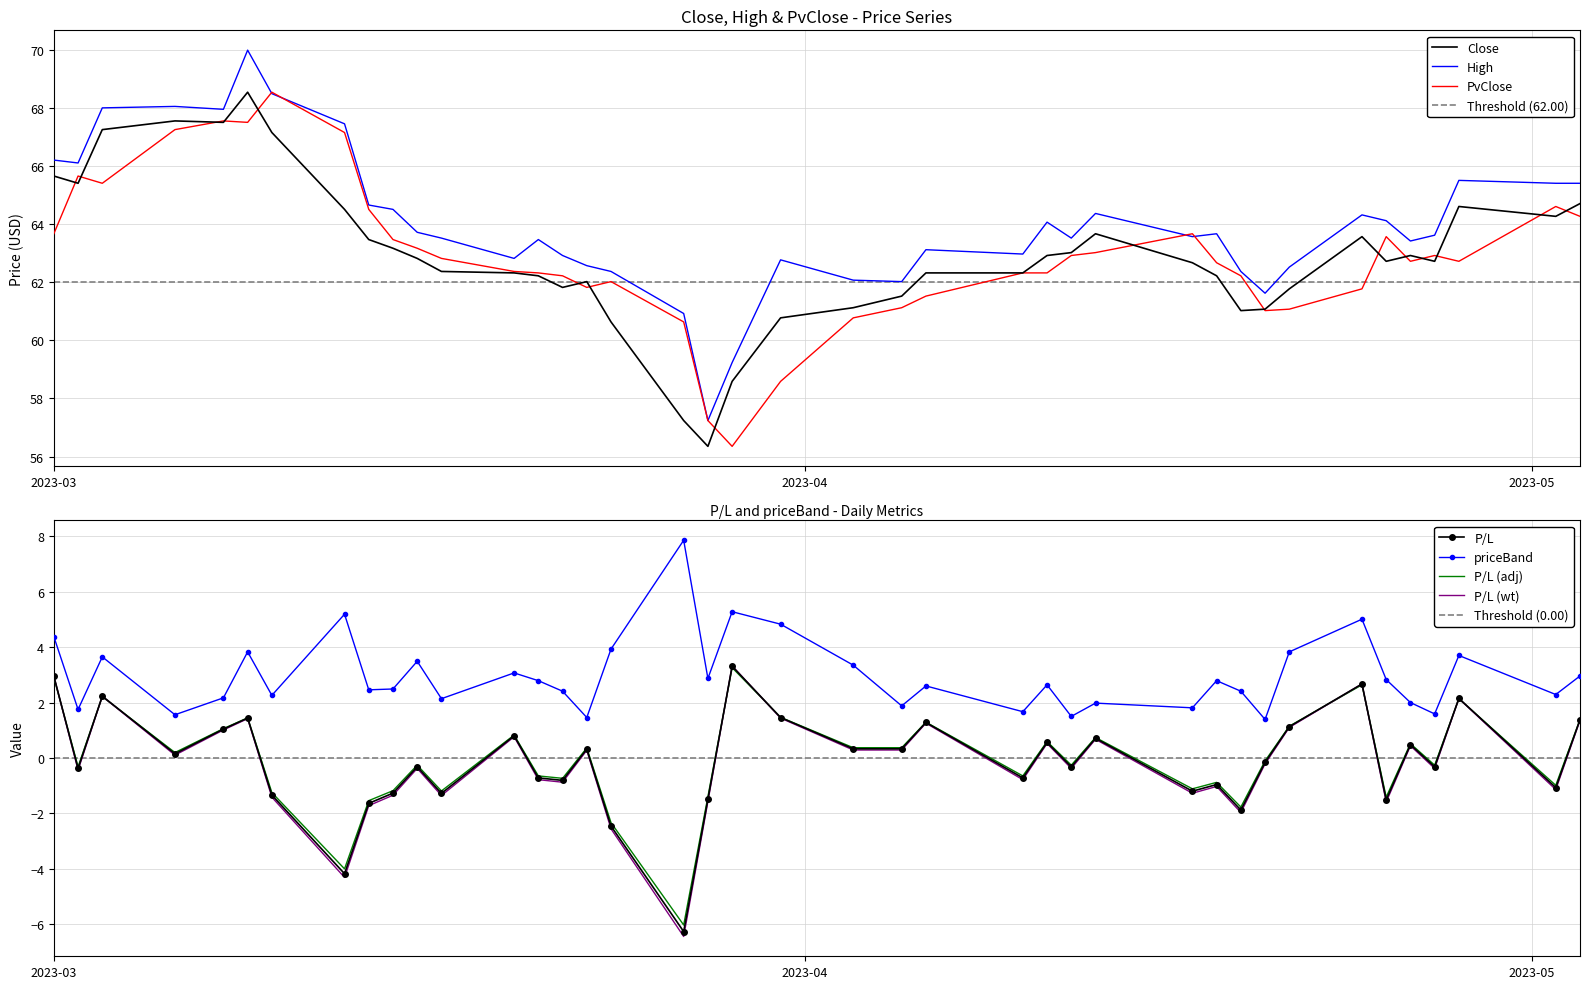

What is the maximum value shown in the chart?

70.0